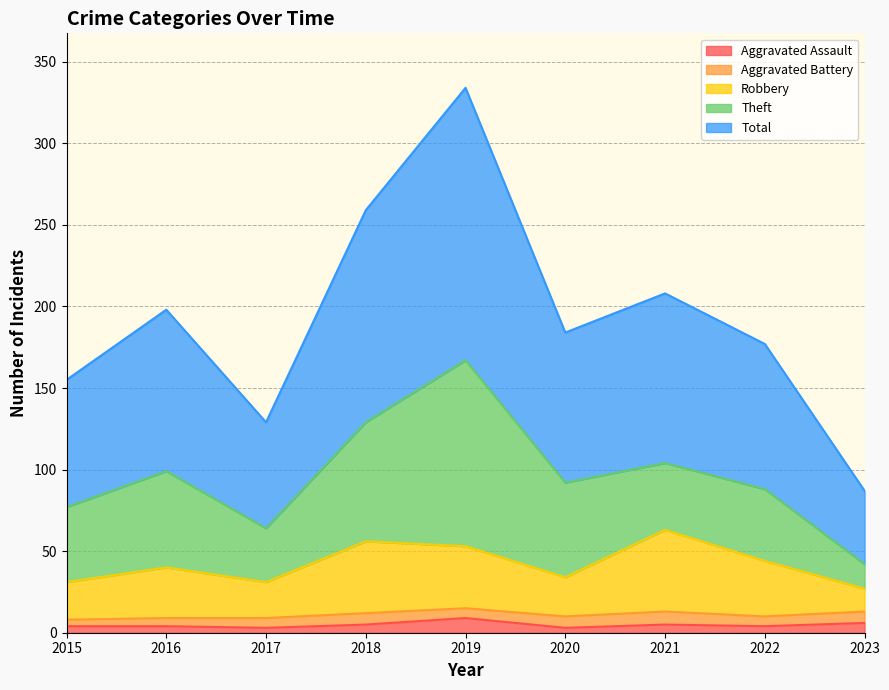

What is the spread (max minus min) of values at 2021?

203